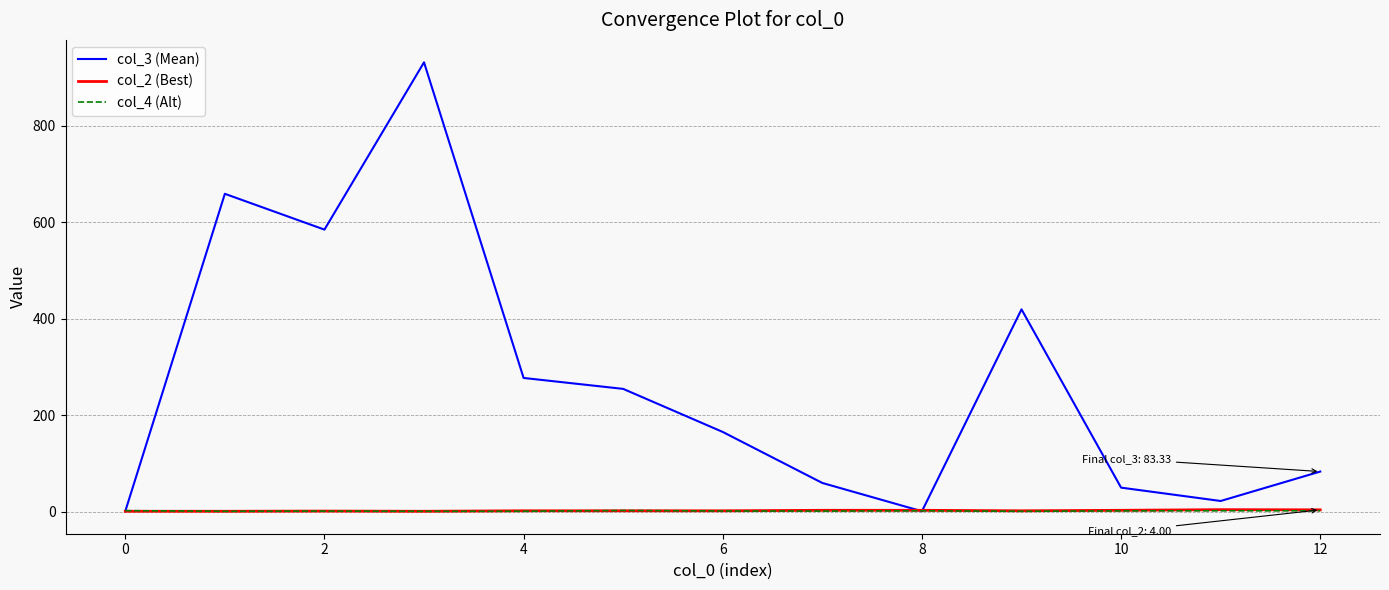

What is the difference between the second highest and minimum values in the col_2 (Best) series?

3.0